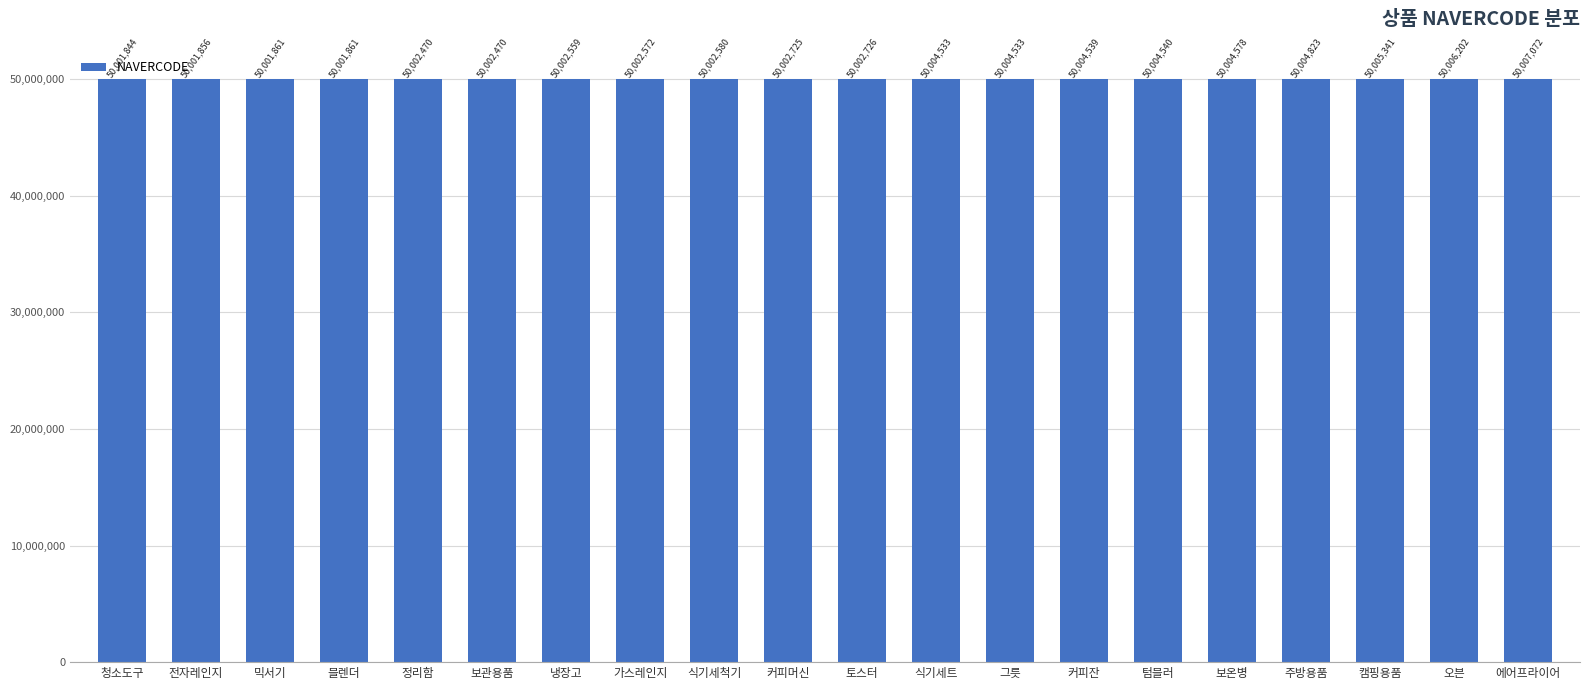

Reading right to left, extract all data points from this chart.

에어프라이어=50007072	오븐=50006202	캠핑용품=50005341	주방용품=50004823	보온병=50004578	텀블러=50004540	커피잔=50004539	그릇=50004533	식기세트=50004533	토스터=50002726	커피머신=50002725	식기세척기=50002580	가스레인지=50002572	냉장고=50002559	보관용품=50002470	정리함=50002470	블렌더=50001861	믹서기=50001861	전자레인지=50001856	청소도구=50001844